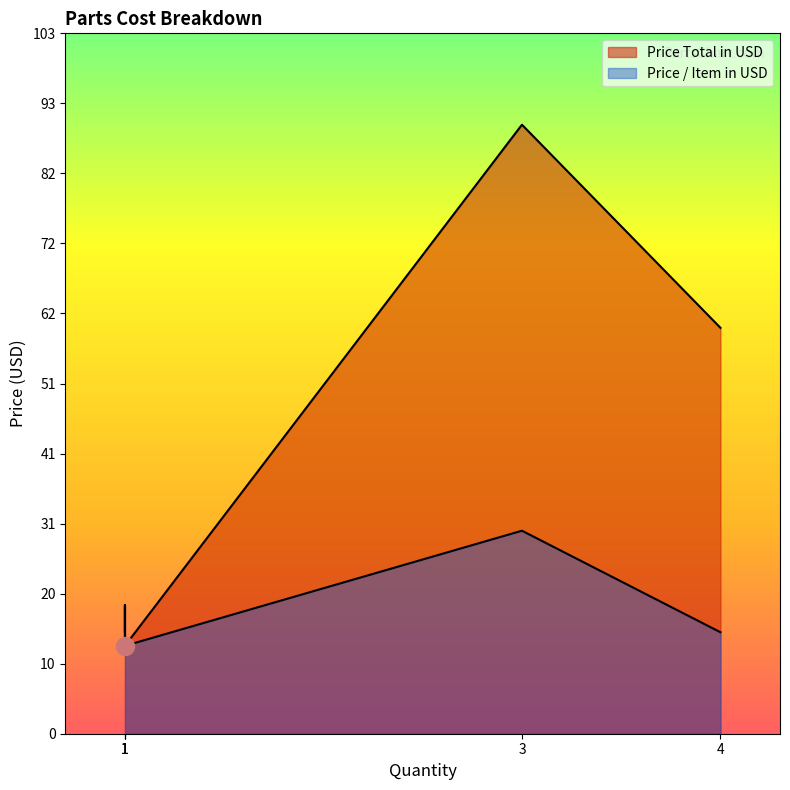

What is the difference between the maximum and minimum values in the Price Total in USD series?

77.0